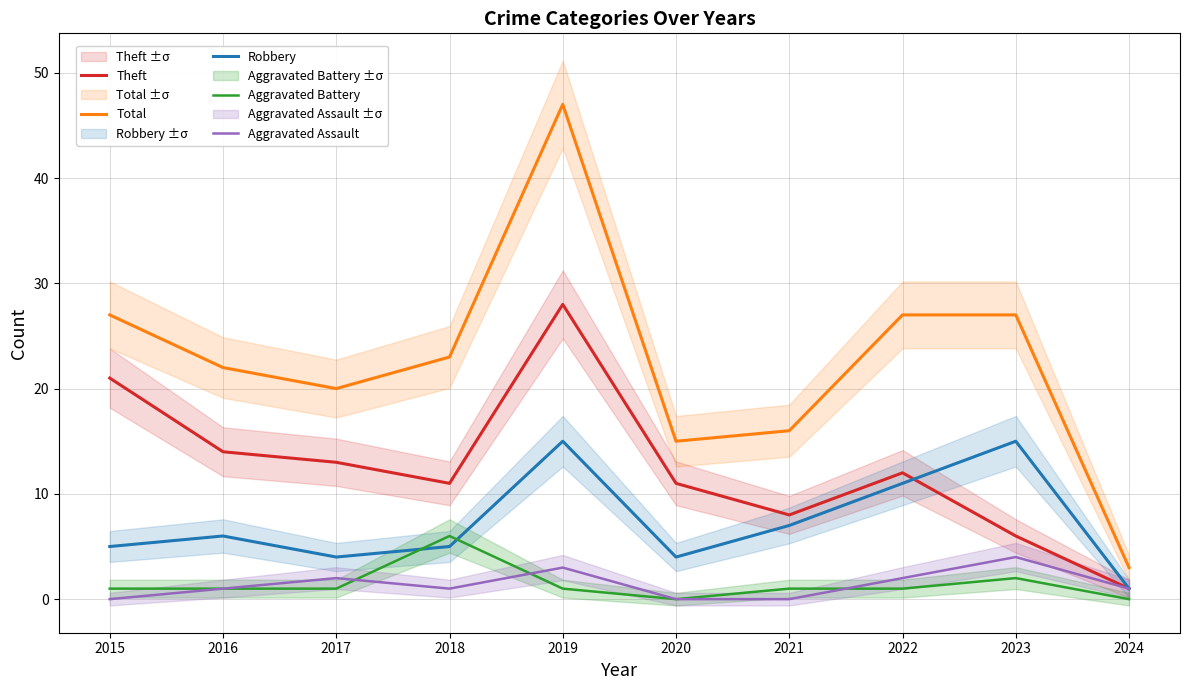

What is the difference between the maximum and minimum values in the Aggravated Assault series?

4